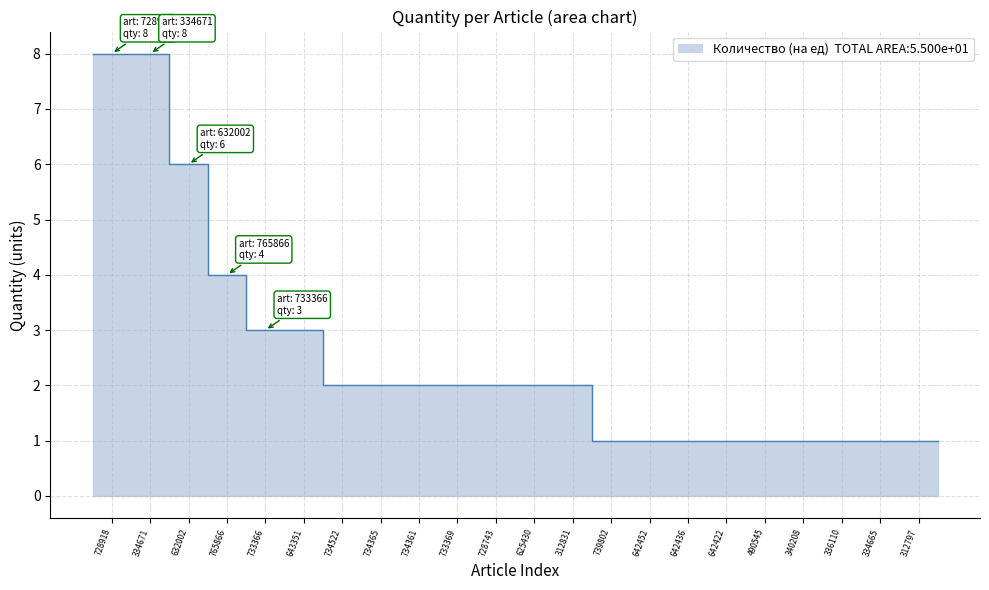

What is the difference between the maximum and second lowest values?

7